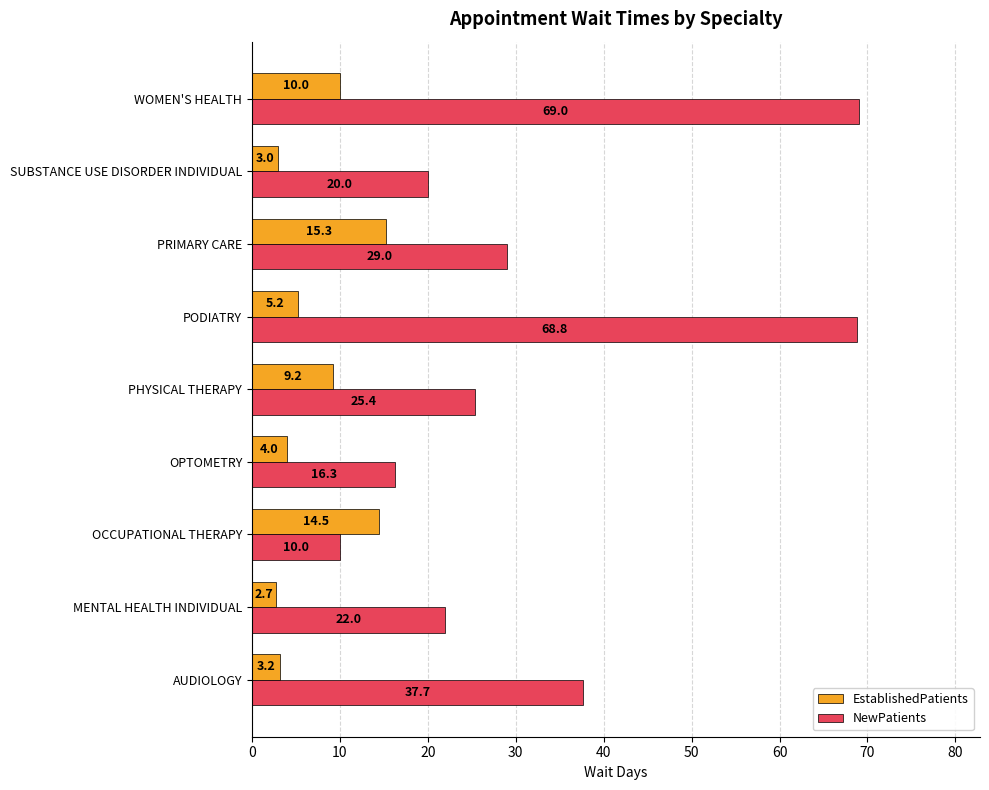

At which category is the sum across all series the highest?

WOMEN'S HEALTH